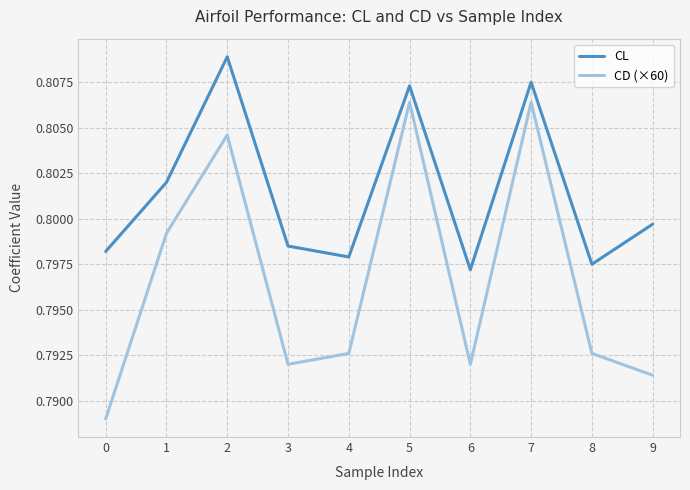

At 9, list the series in order from largest to smallest.

CL, CD (×60)